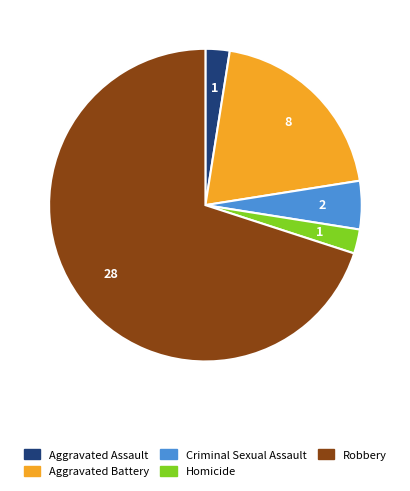

Is there any slice that represents more than half of the pie?

Yes